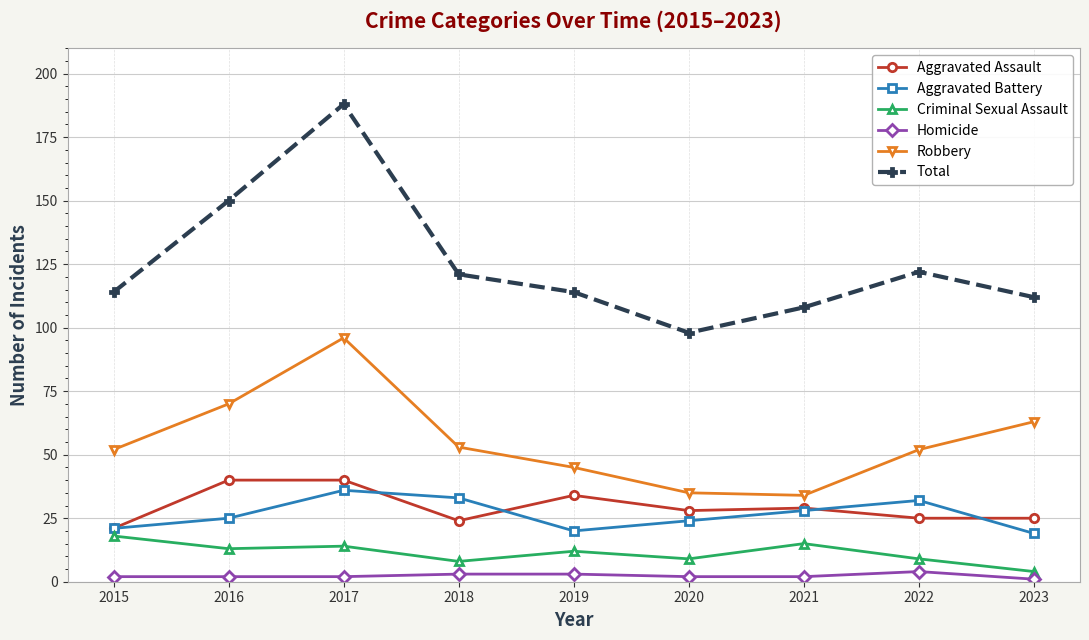

What is the difference between the Aggravated Battery values at 2017 and 2021?

8